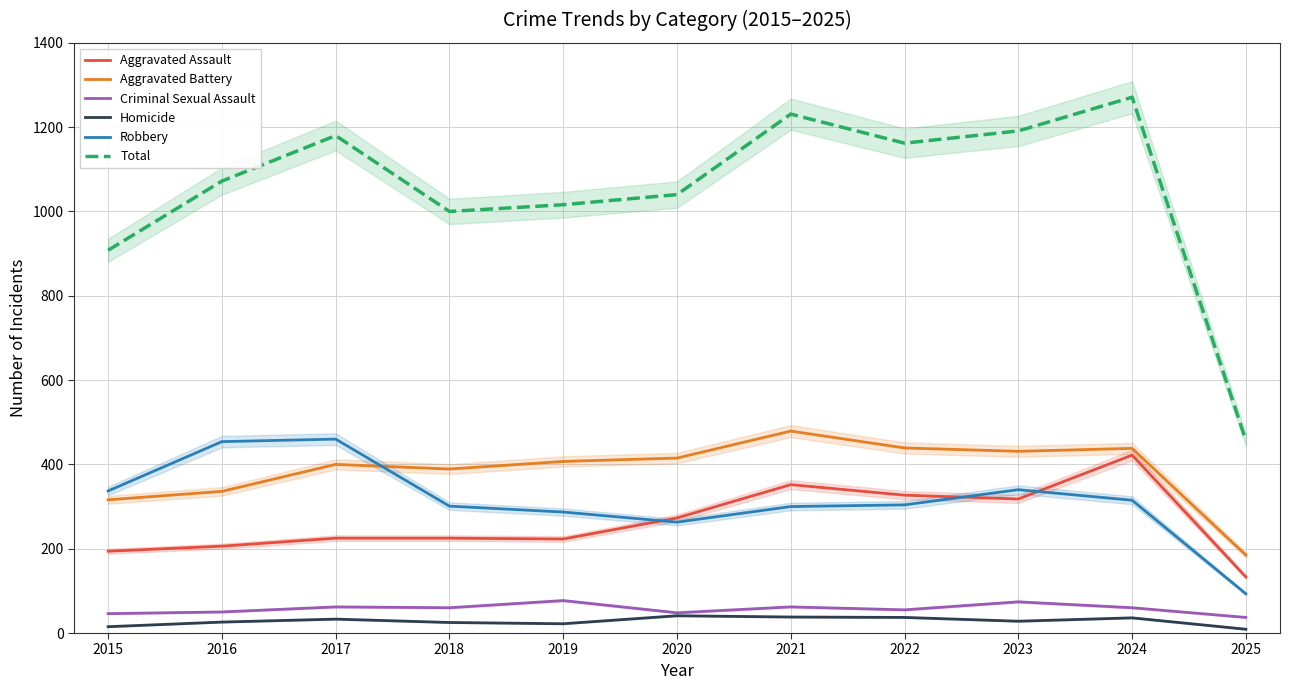

Rank the series by their maximum value, from highest to lowest.

Total, Aggravated Battery, Robbery, Aggravated Assault, Criminal Sexual Assault, Homicide